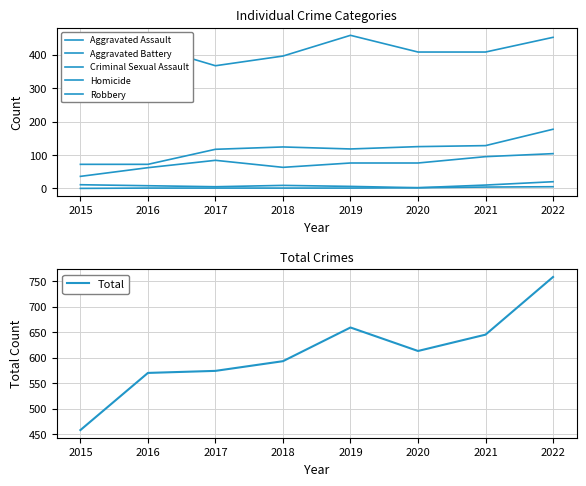

Which series has the widest spread of values?

Total